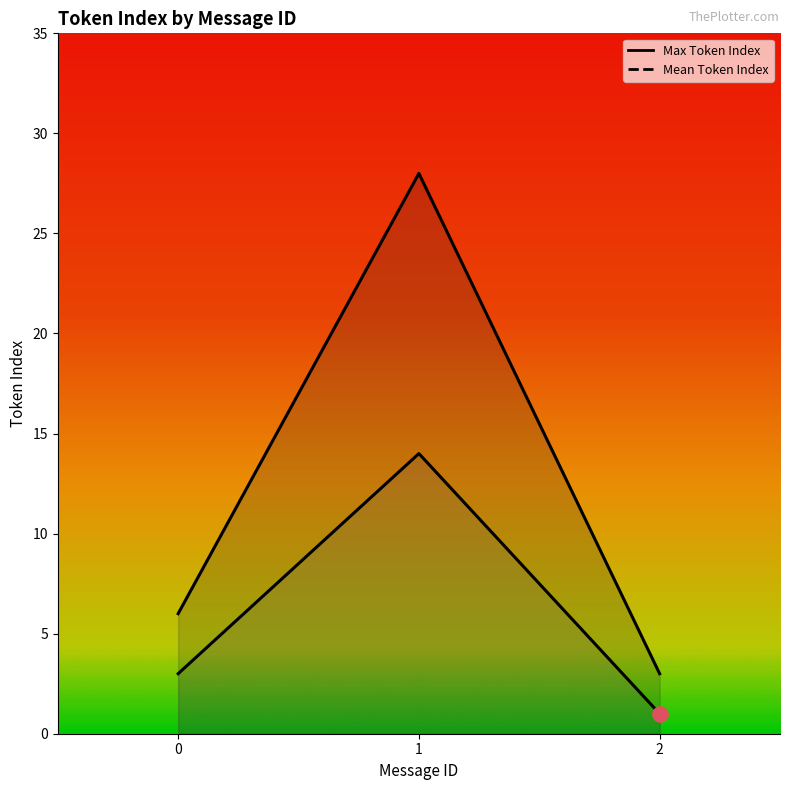

Is the value of Max Token Index at 1 greater than the value of Mean Token Index at 1?

Yes